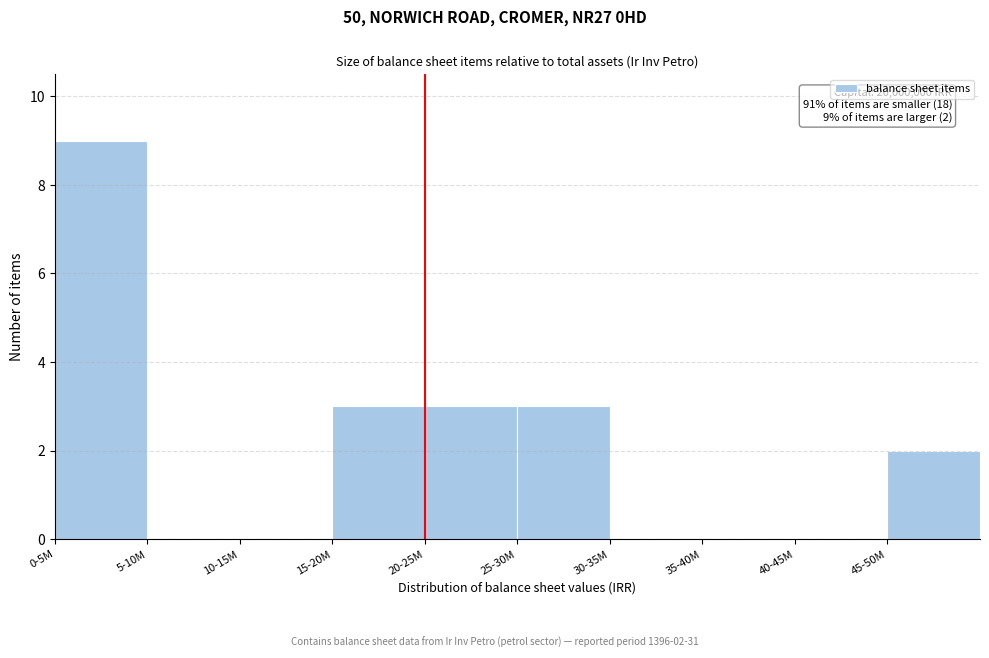

Reading left to right, list all the values displayed in this chart.

0-5M=9	5-10M=0	10-15M=0	15-20M=3	20-25M=3	25-30M=3	30-35M=0	35-40M=0	40-45M=0	45-50M=2